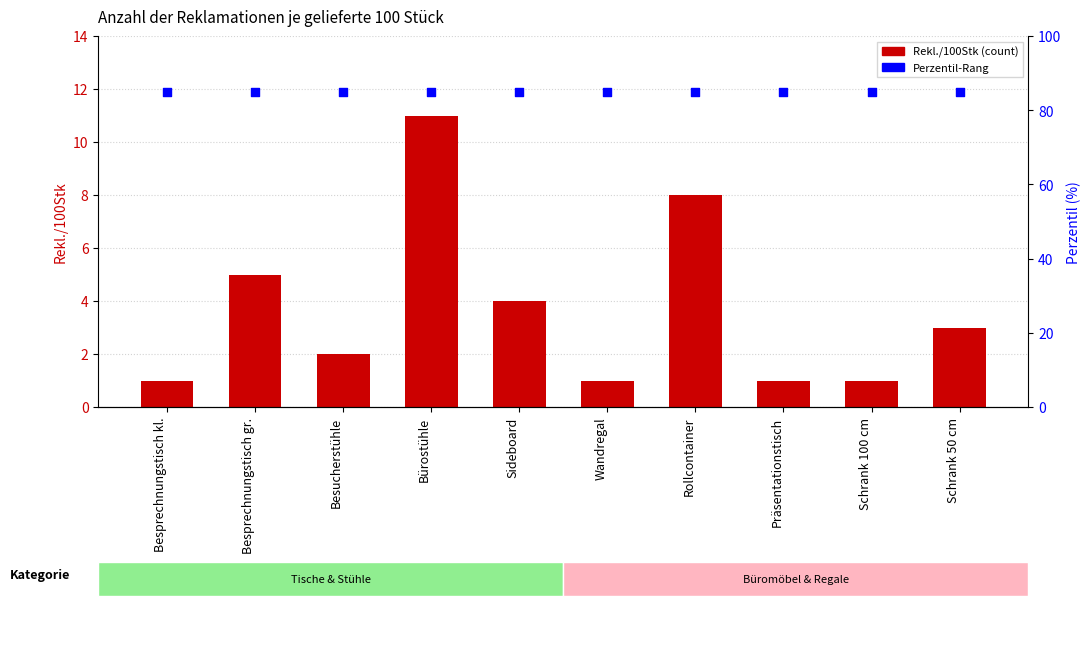

Is the value of Rekl./100Stk at Wandregal greater than the value of Perzentil-Rang at Schrank 100 cm?

No